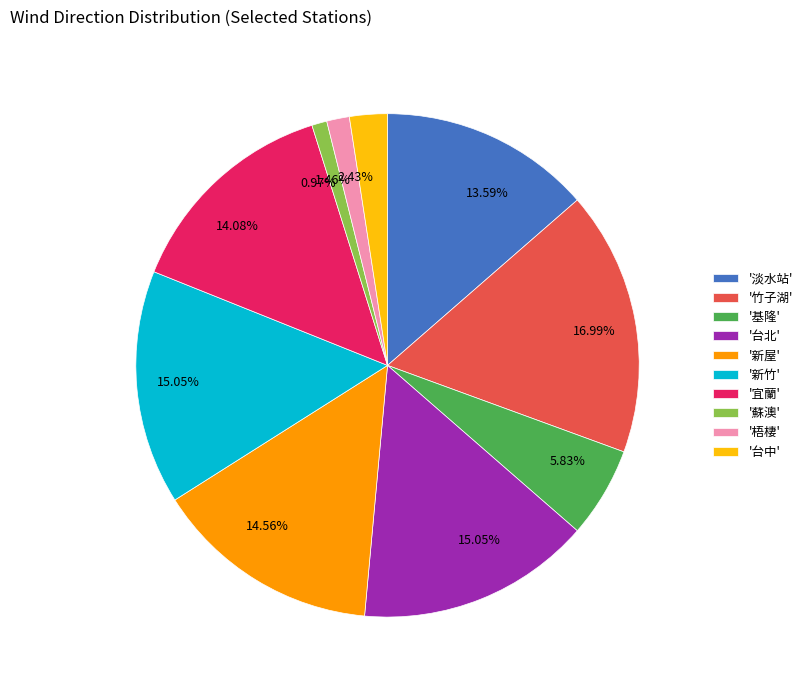

Is there any slice that represents more than half of the pie?

No